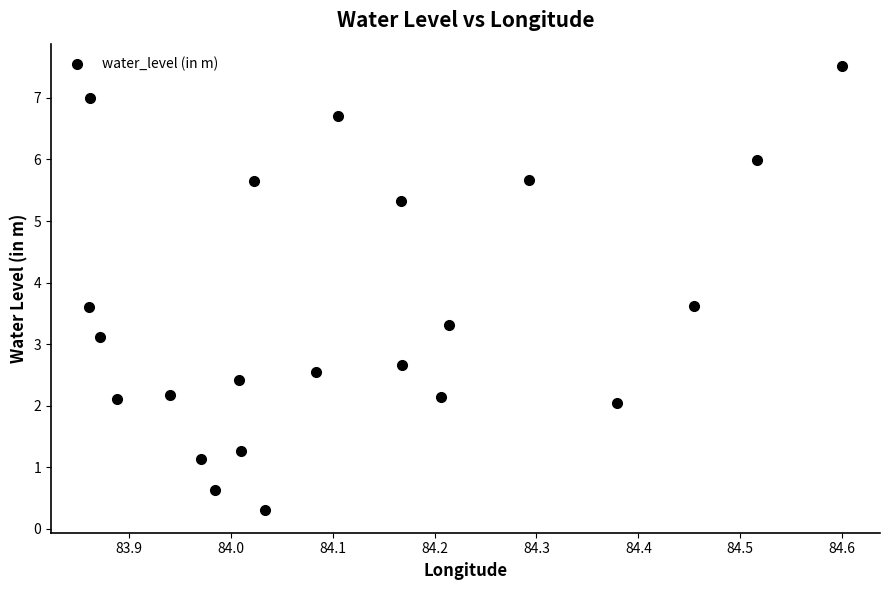

What is the range of X values (max minus min)?

0.7